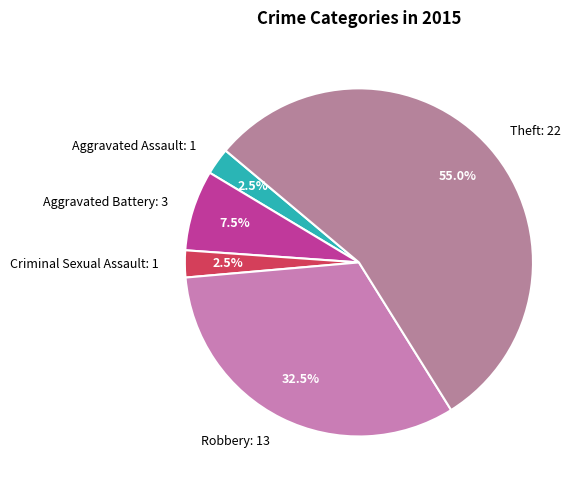

Does Theft: 22 account for over 50% of the chart?

Yes